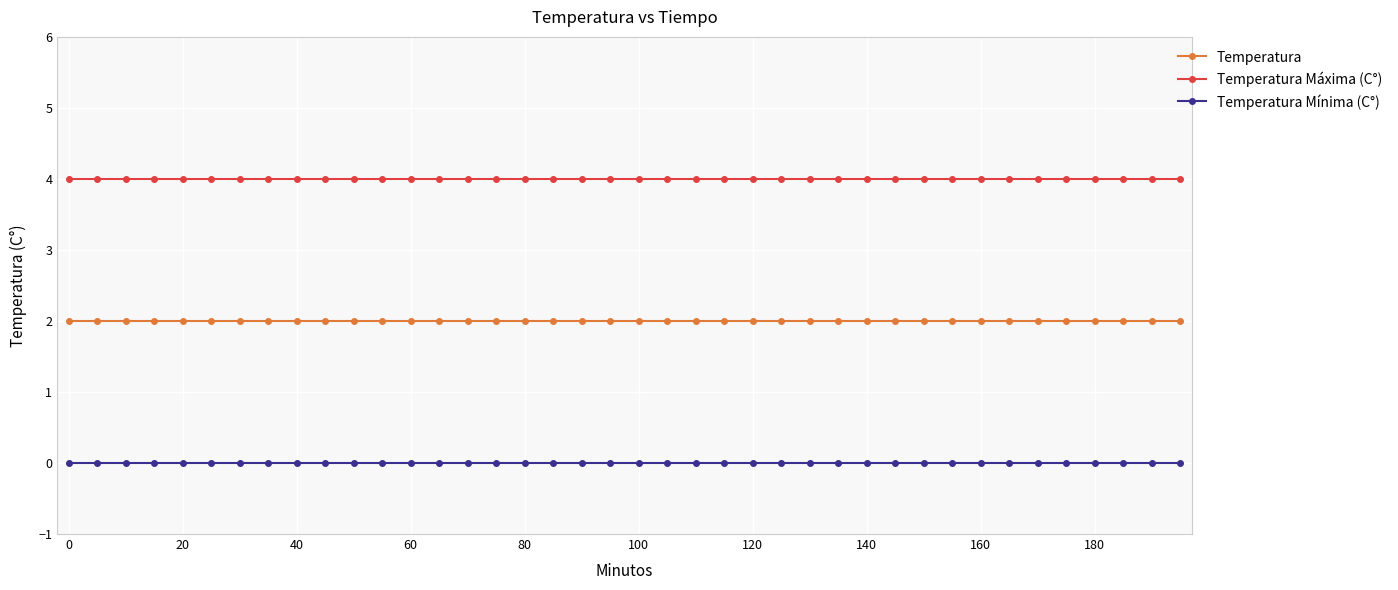

Which series has the largest total across all categories?

Temperatura Máxima (C°)